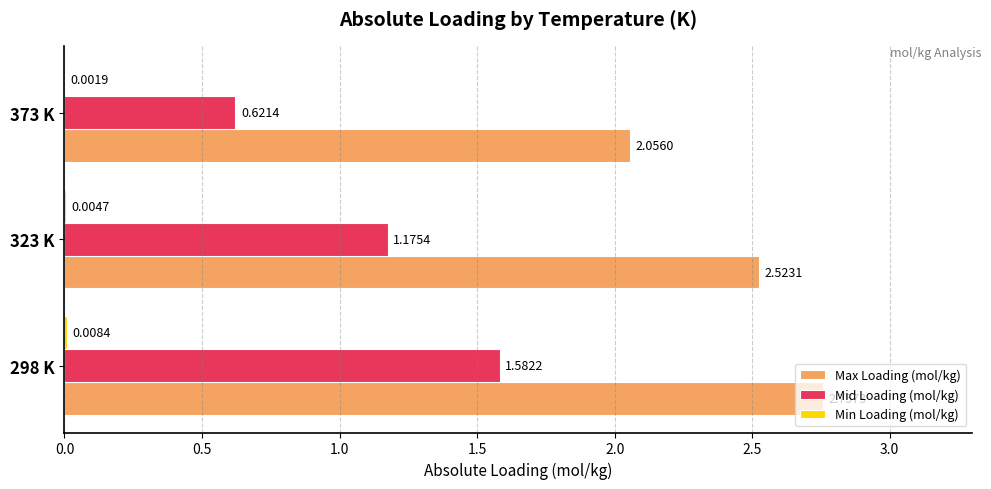

Which series has the largest total across all categories?

Max Loading (mol/kg)